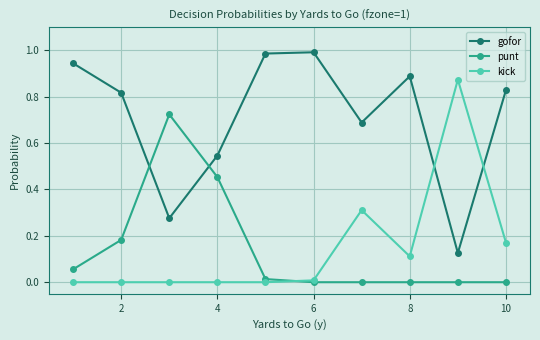

How many lines are shown in the chart?

3